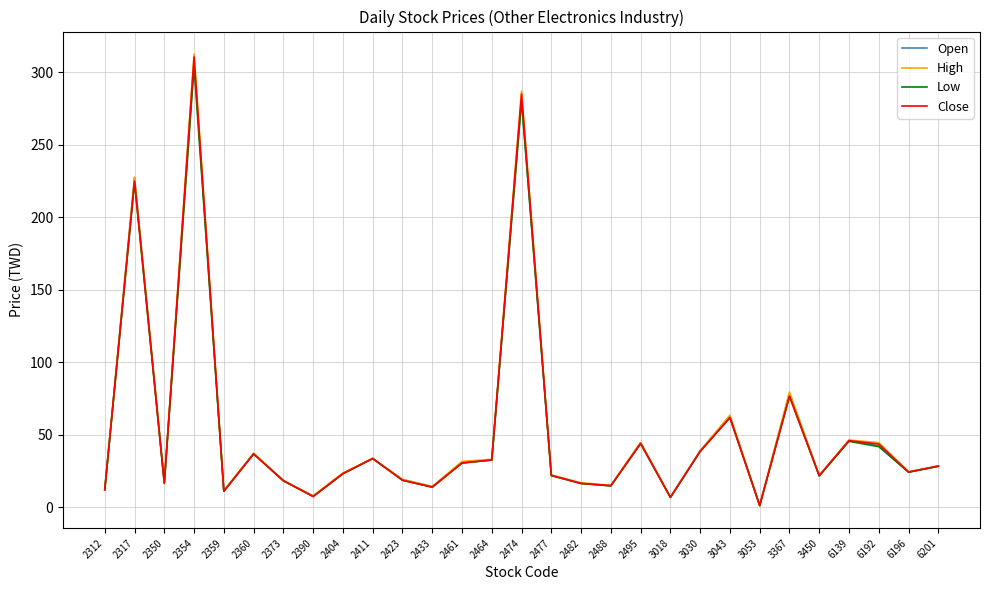

What are all the series names shown in the legend?

Open, High, Low, Close